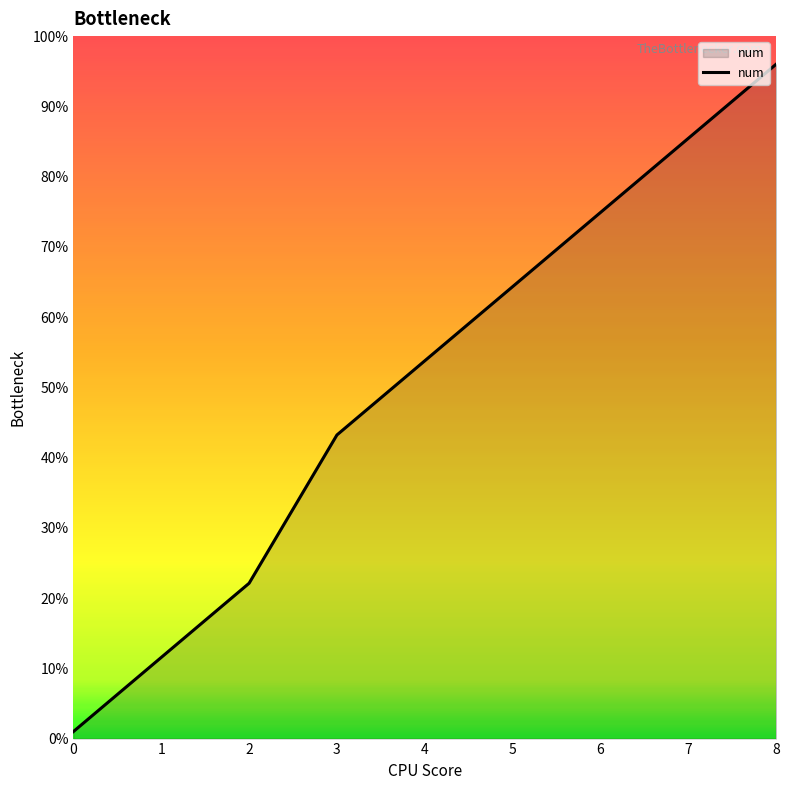

The chart shows a value of 7.5 at 3. True or false?

False